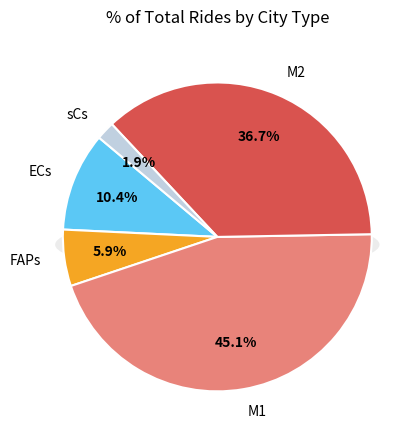

To the nearest percent, what is the difference between the M2 and ECs slice percentages?

26%